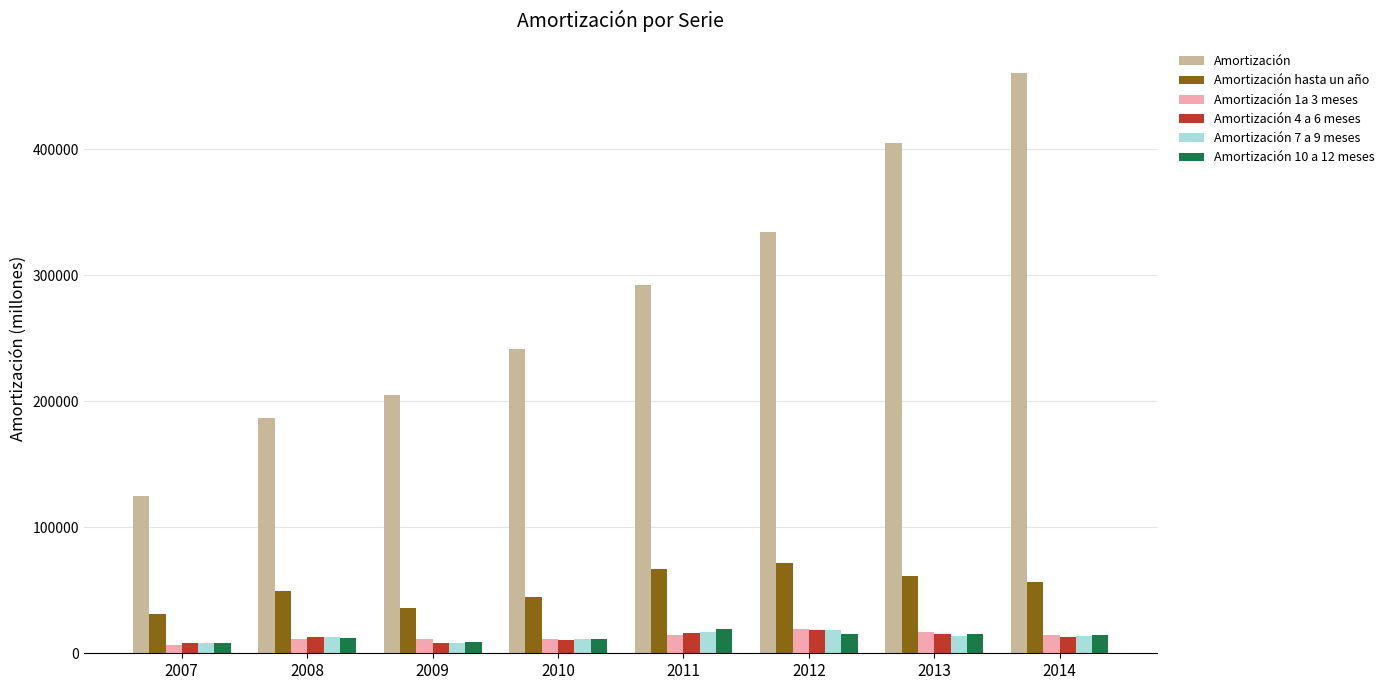

Which series has the widest spread of values?

Amortización